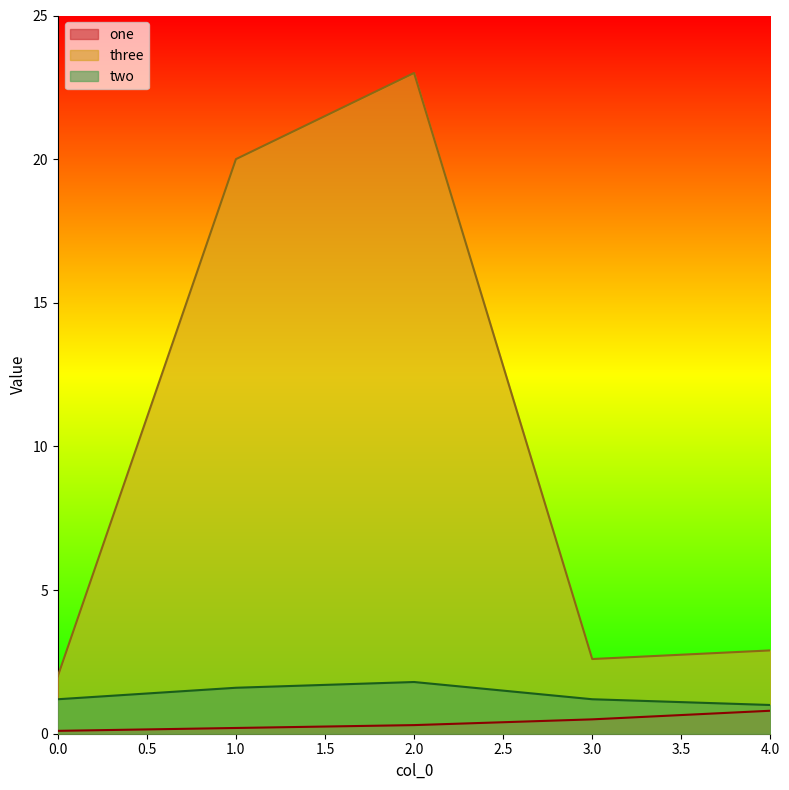

What is the average value of the two series?

1.4